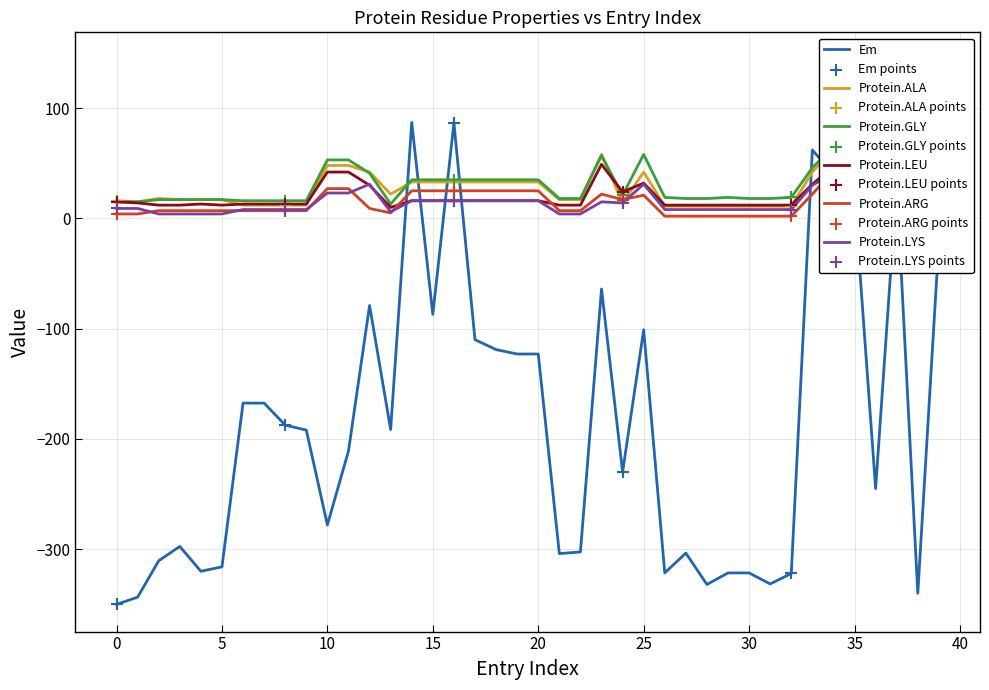

Which series has the widest spread of Y values?

Em